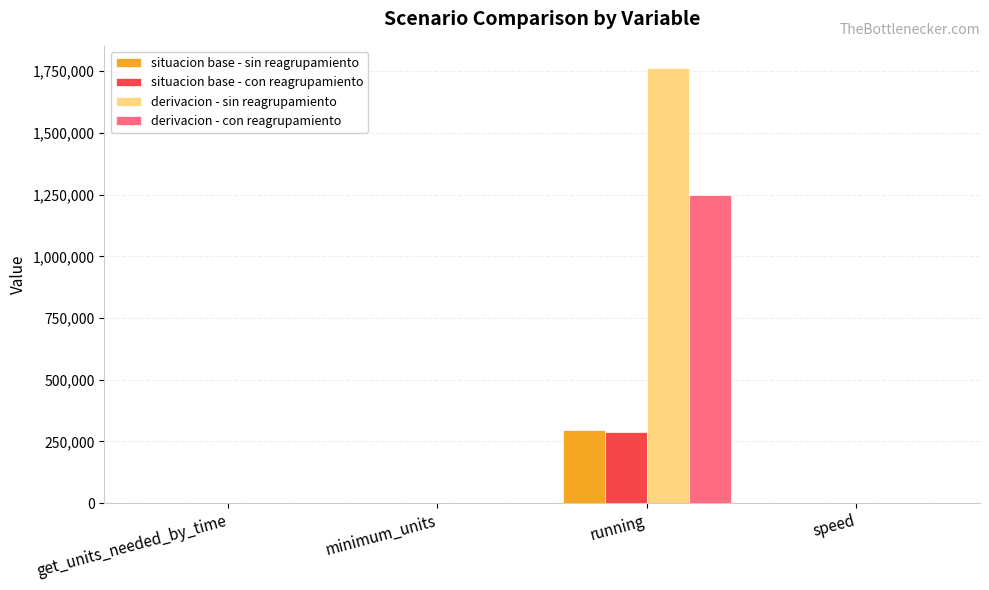

The value of situacion base - sin reagrupamiento at speed is 40.0. True or false?

True